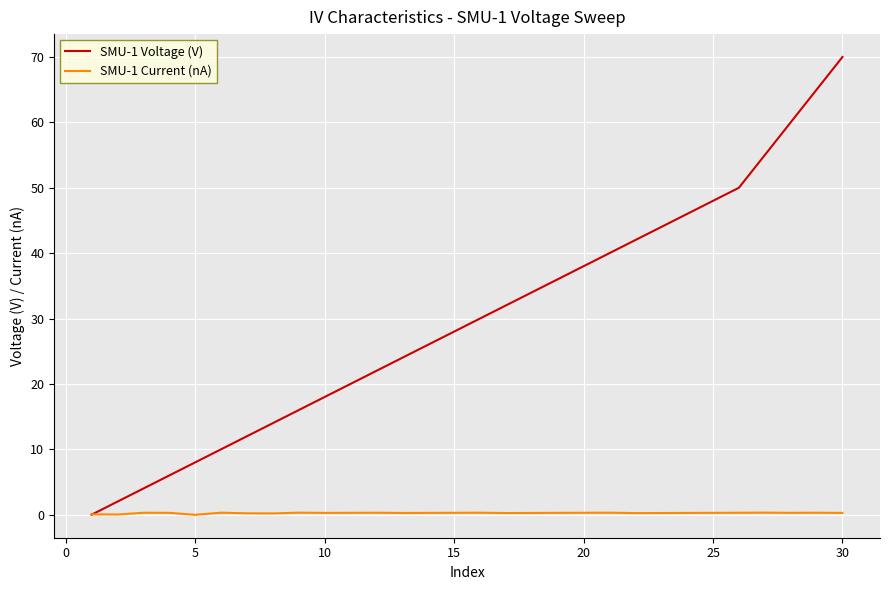

Which series has the largest total across all categories?

SMU-1 Voltage (V)